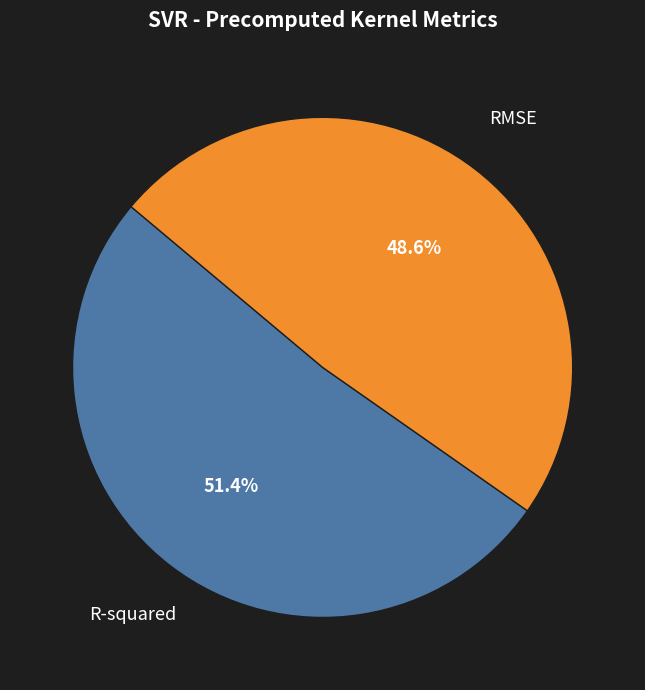

Which slice is the largest?

R-squared